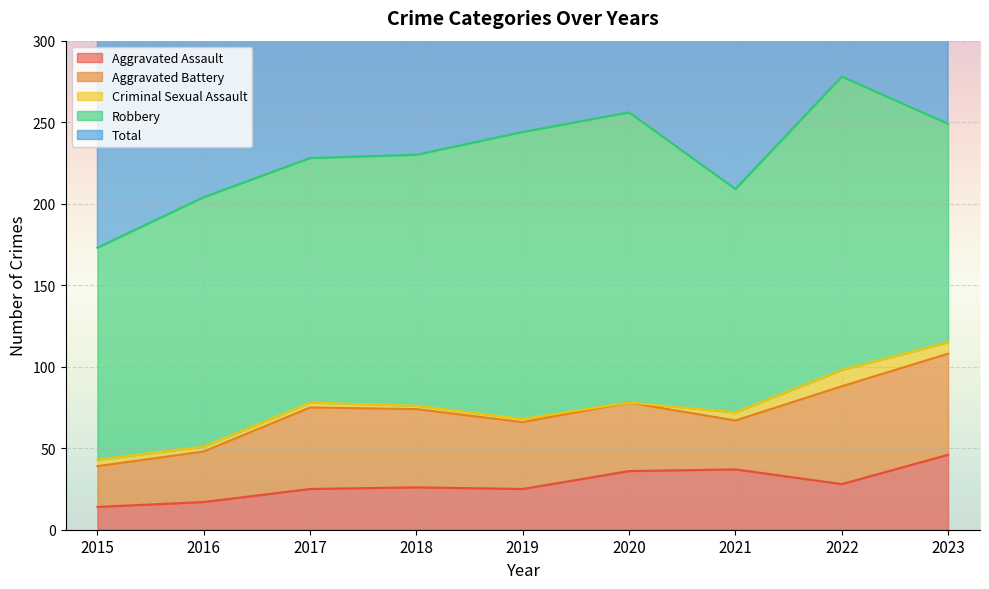

True or false: Aggravated Battery and Criminal Sexual Assault cross at least once.

False